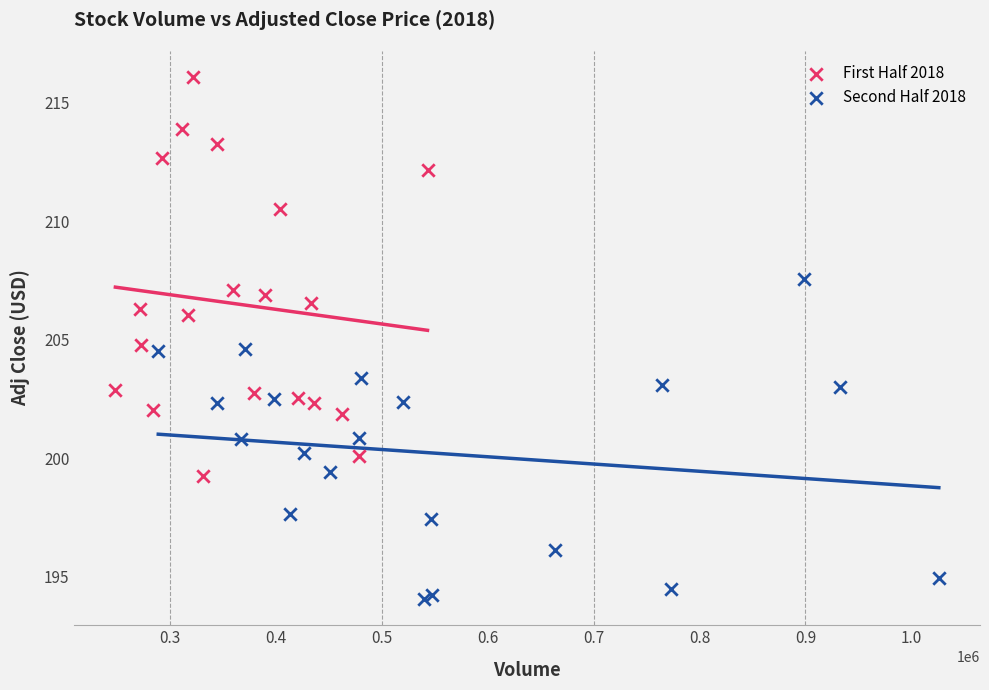

What are all the series names shown in the legend?

First Half 2018, Second Half 2018